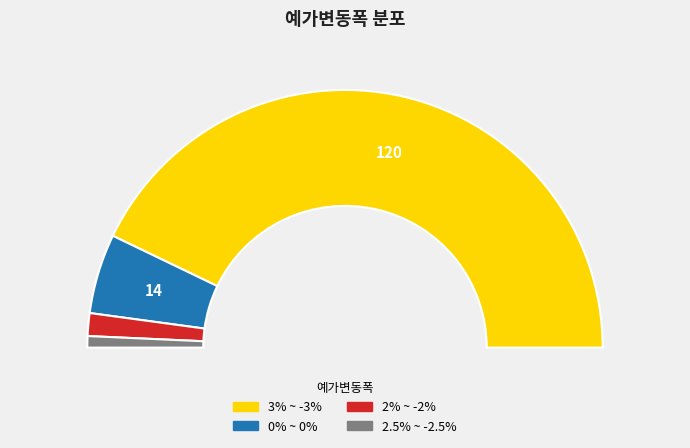

True or false: 3% ~ -3% accounts for 86% of the total.

True